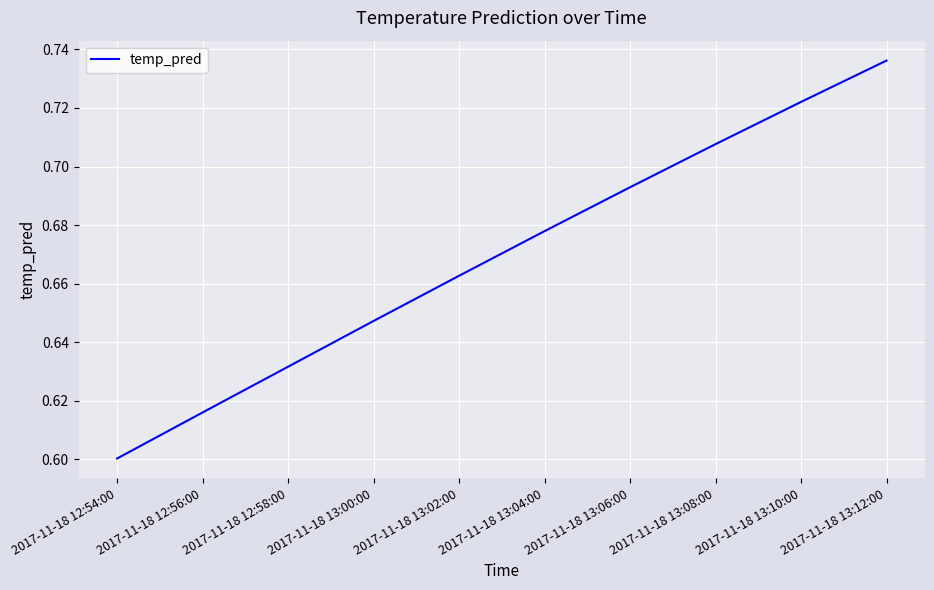

What position from the left is 2017-11-18 12:58:00?

3